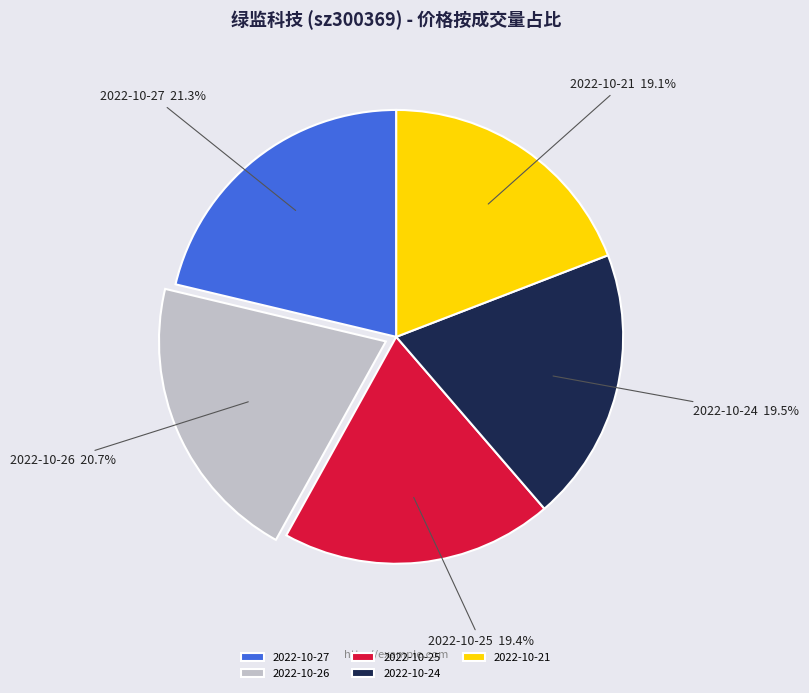

What is the largest slice in the pie chart?

2022-10-27